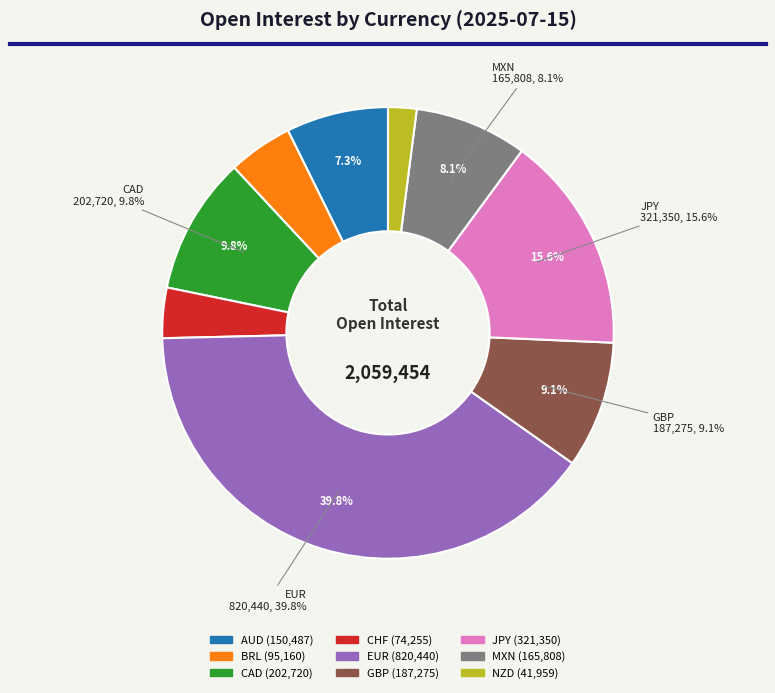

Is it true that EUR is 30% of the pie?

False